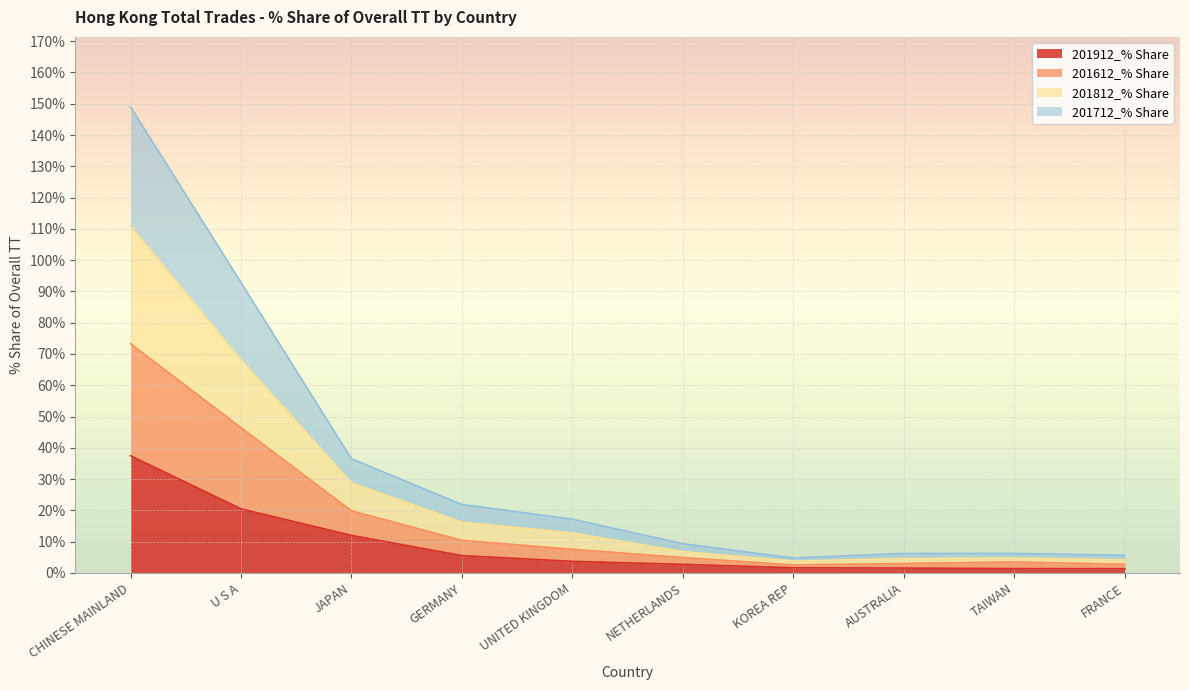

Count the number of data series in this chart.

4